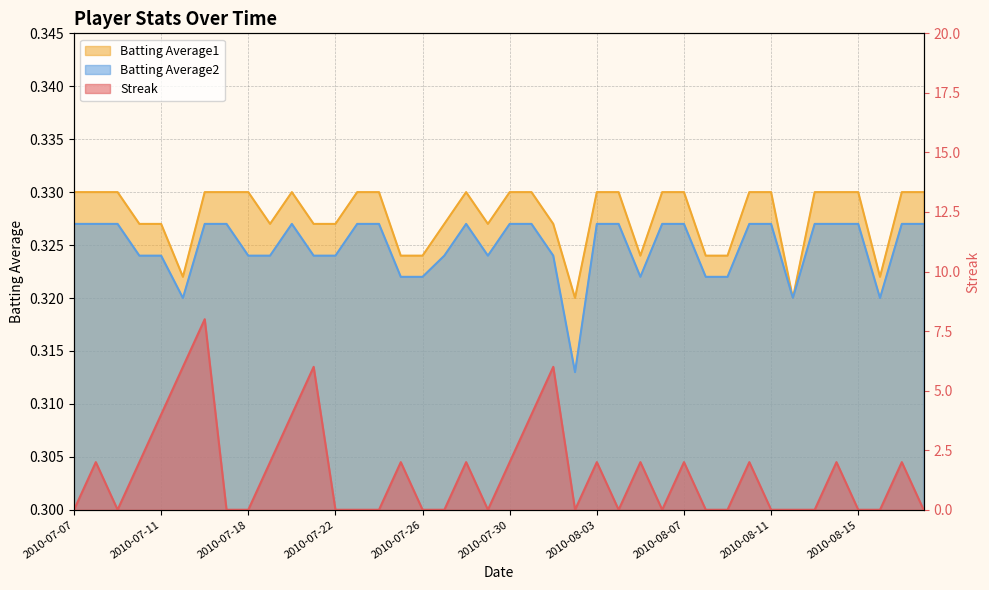

Which series changed the most between 2010-07-19 and 2010-07-22?

Streak